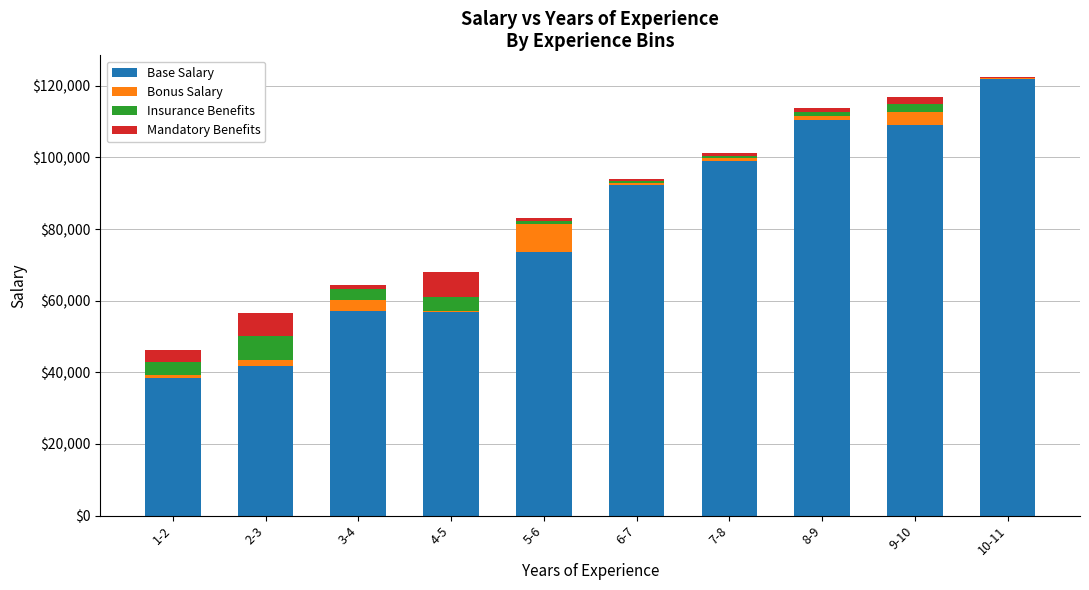

What is the total value across all series at 9-10?

116969.0